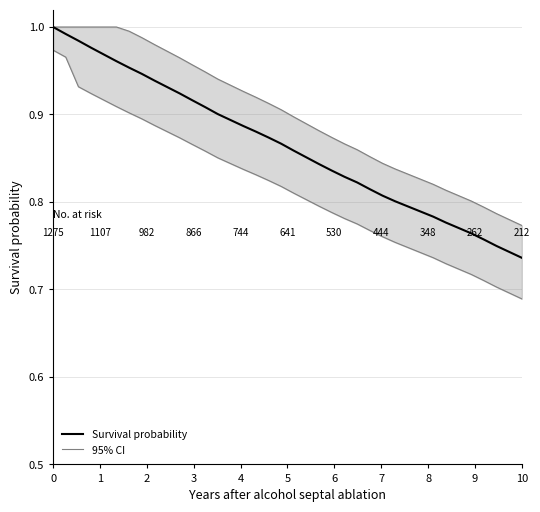

Is the value of Survival probability at 13 greater than the value of Lower CI at 24?

Yes